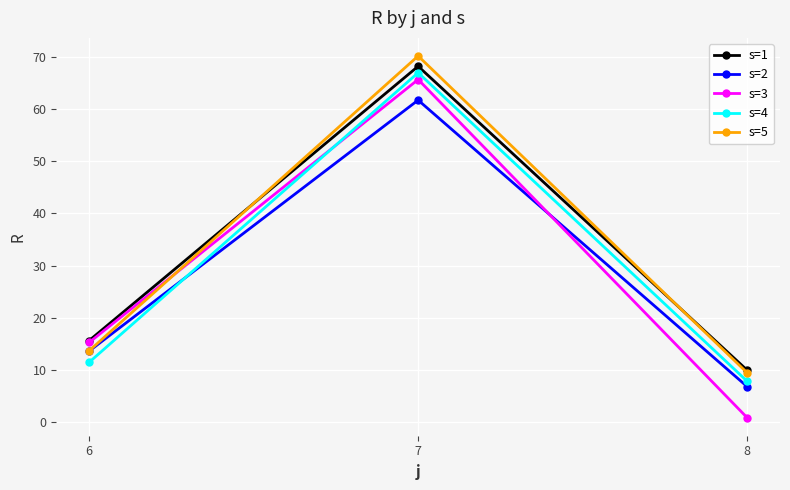

What is the spread (max minus min) of values at 7?

8.5